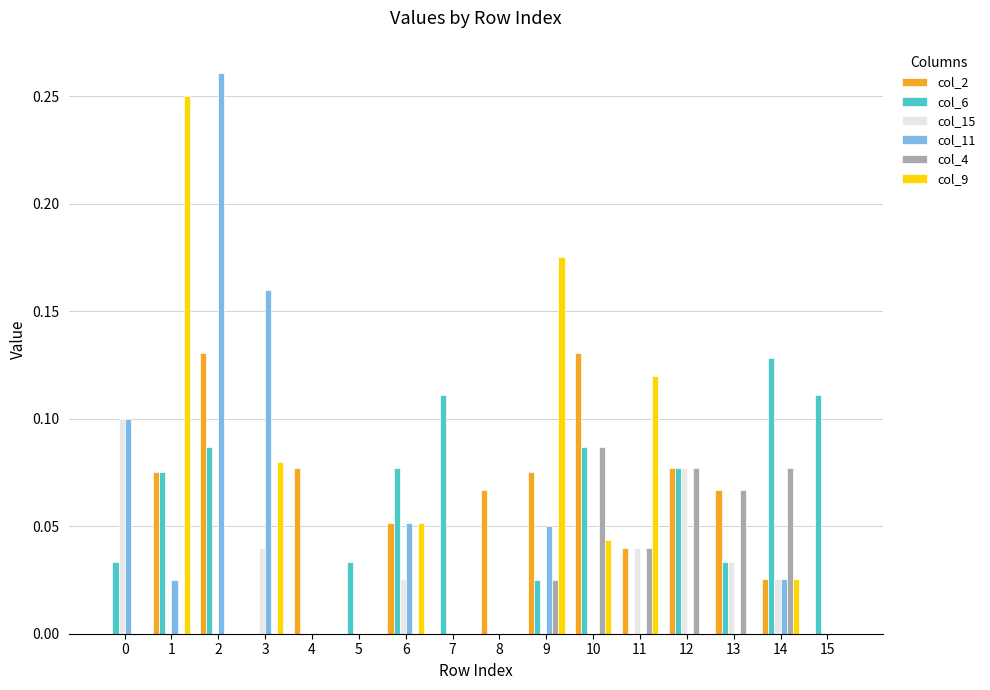

True or false: col_4 has a value of 0.1 at 11.

False